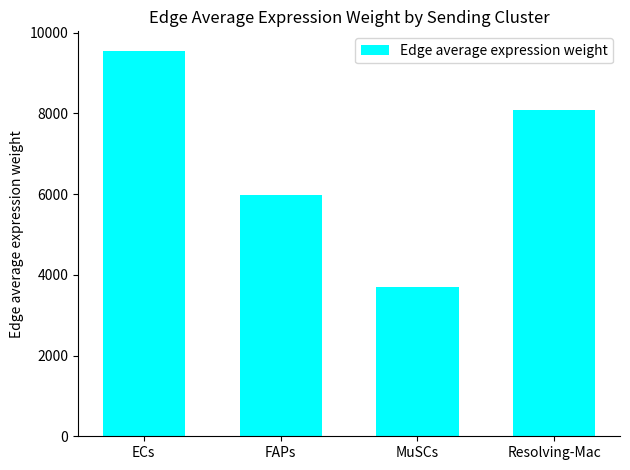

What is the ratio of the value at MuSCs to the value at ECs?

0.4